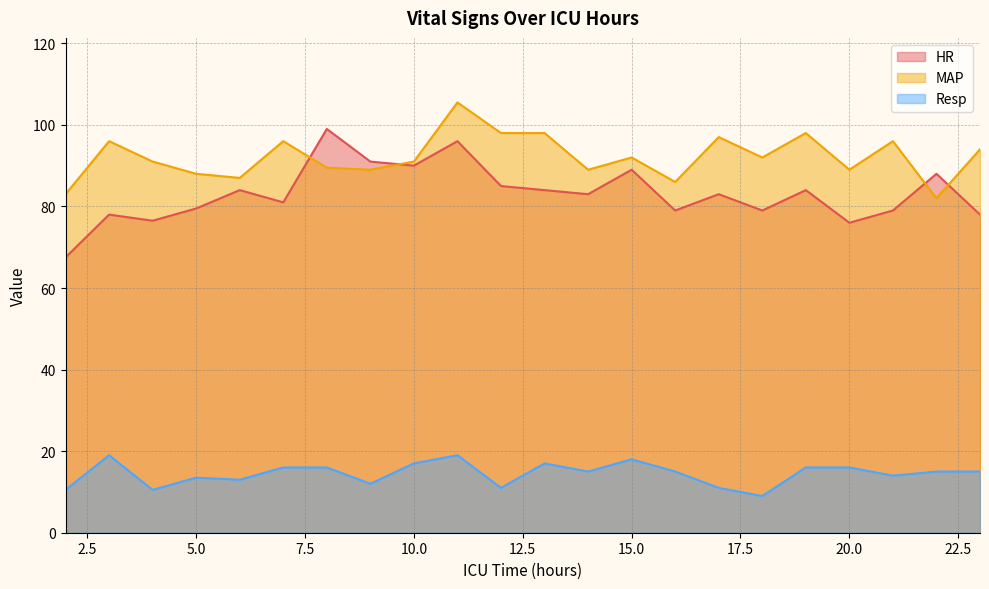

At which category does the chart reach its minimum across all series?

18